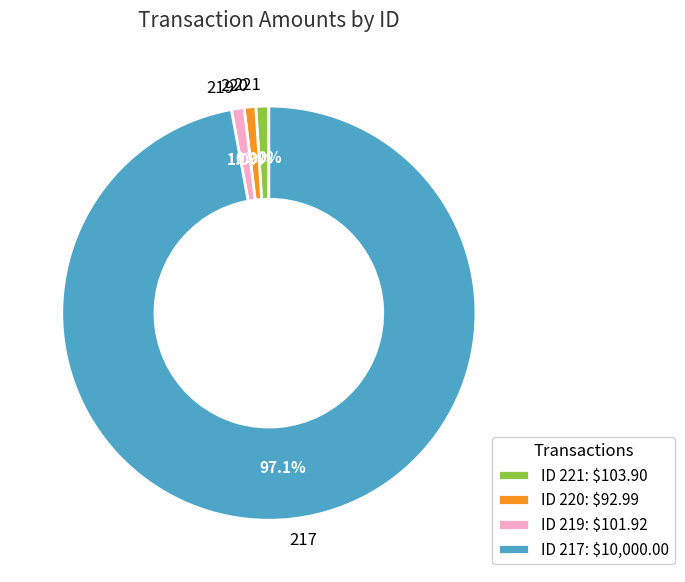

Does any single category account for the majority?

Yes